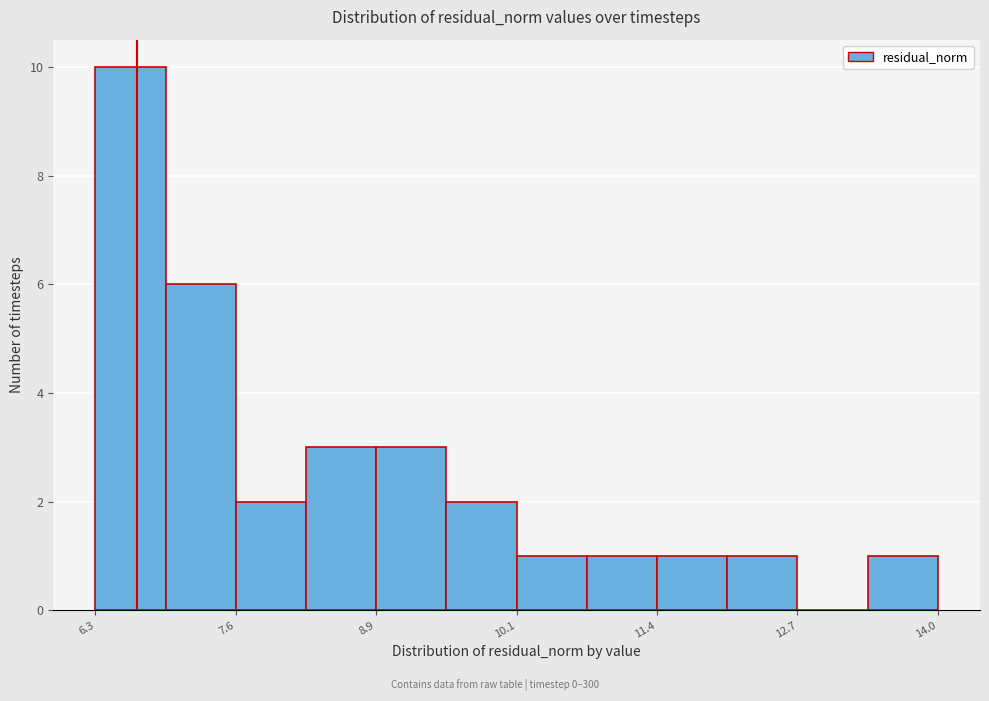

Around what value on the x-axis is the tallest bar? Give the approximate position of its centre, as read against the axis.

6.6